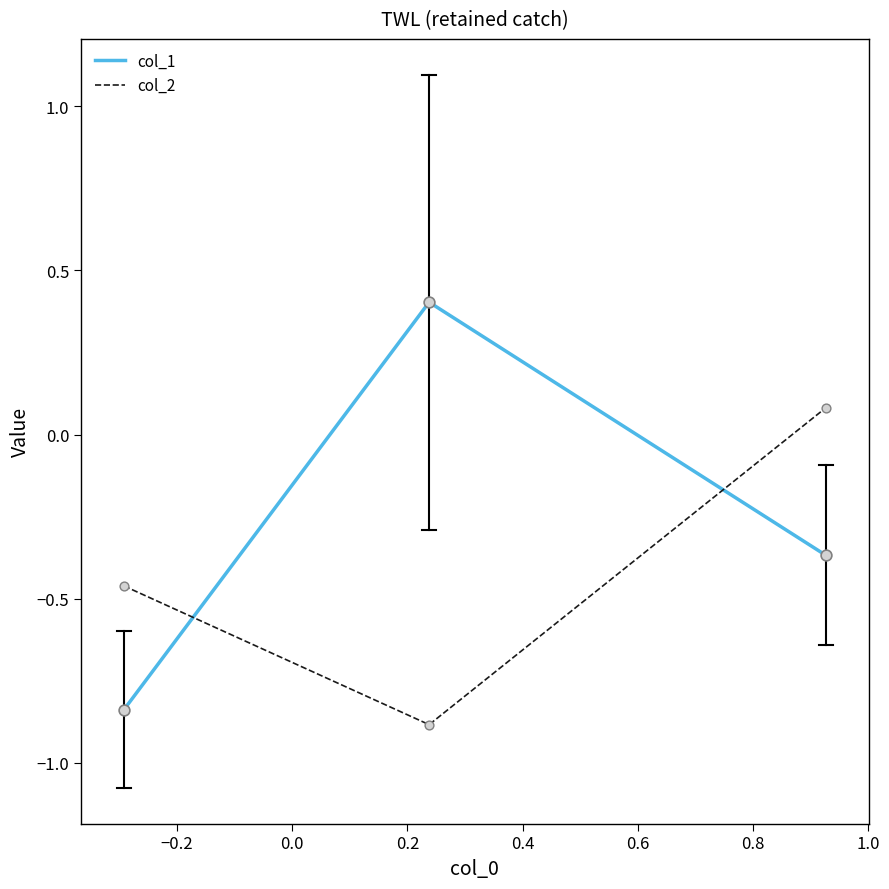

What are all the series names shown in the legend?

col_1, col_2